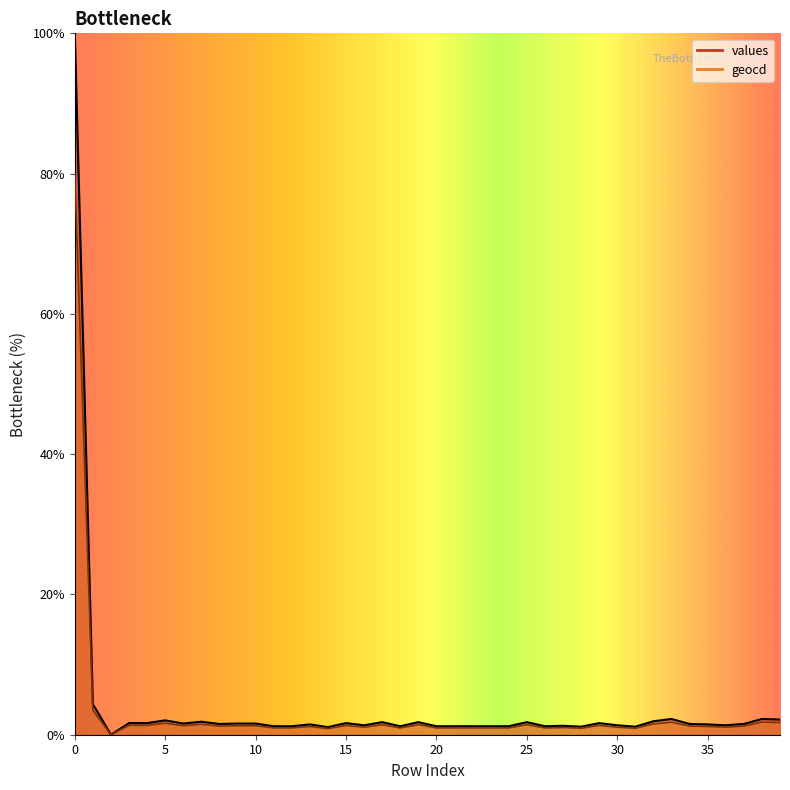

What is the value of the values point at the 27th from the left?

1.2